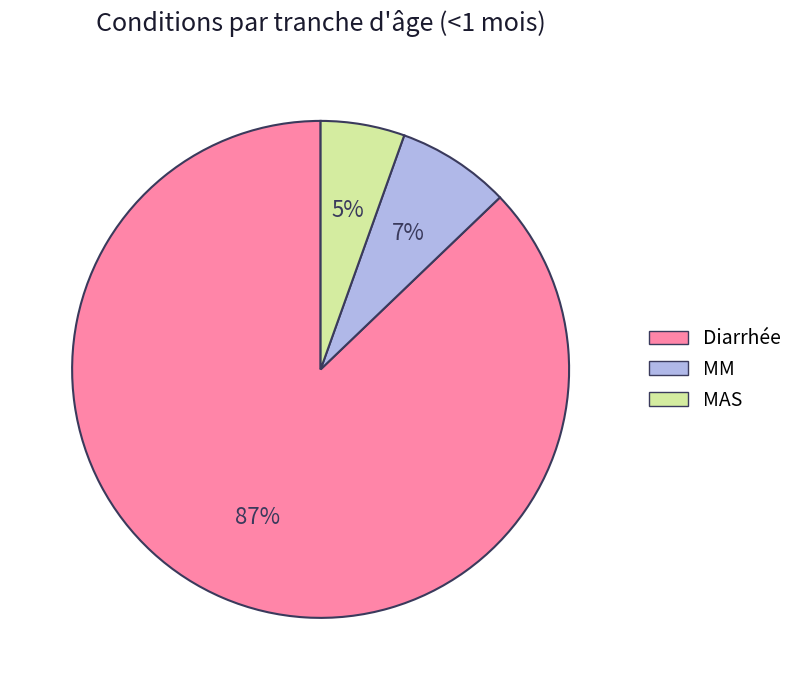

To the nearest percent, what is the combined percentage of MAS and Diarrhée?

93%